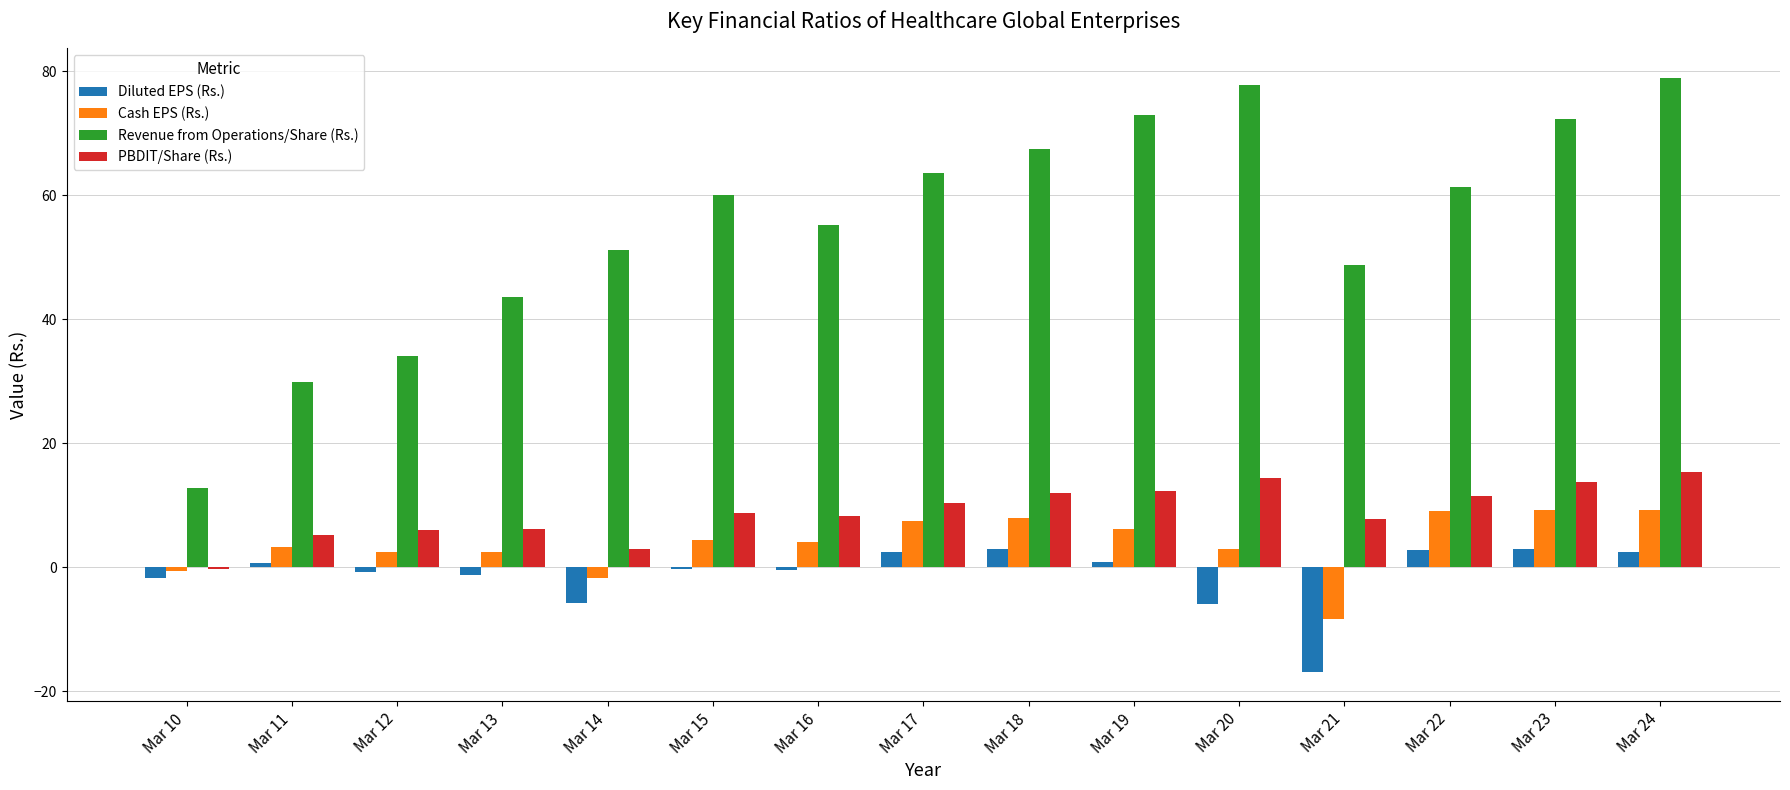

The Revenue from Operations/Share (Rs.) series shows 63.6 at Mar 17. True or false?

True